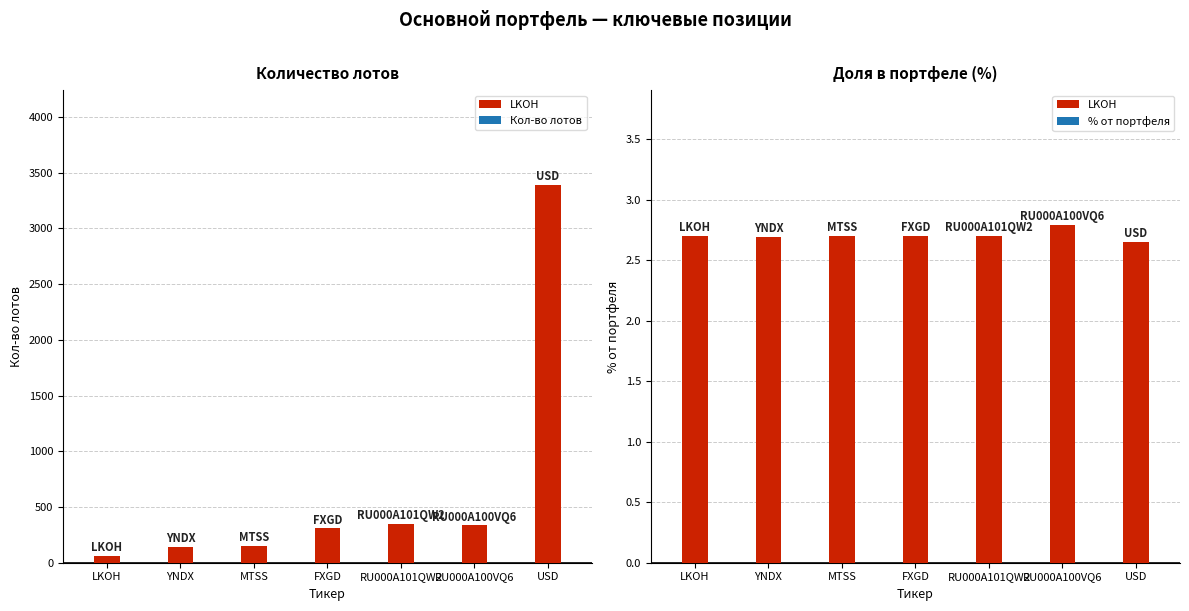

How many bars are there in total?

14